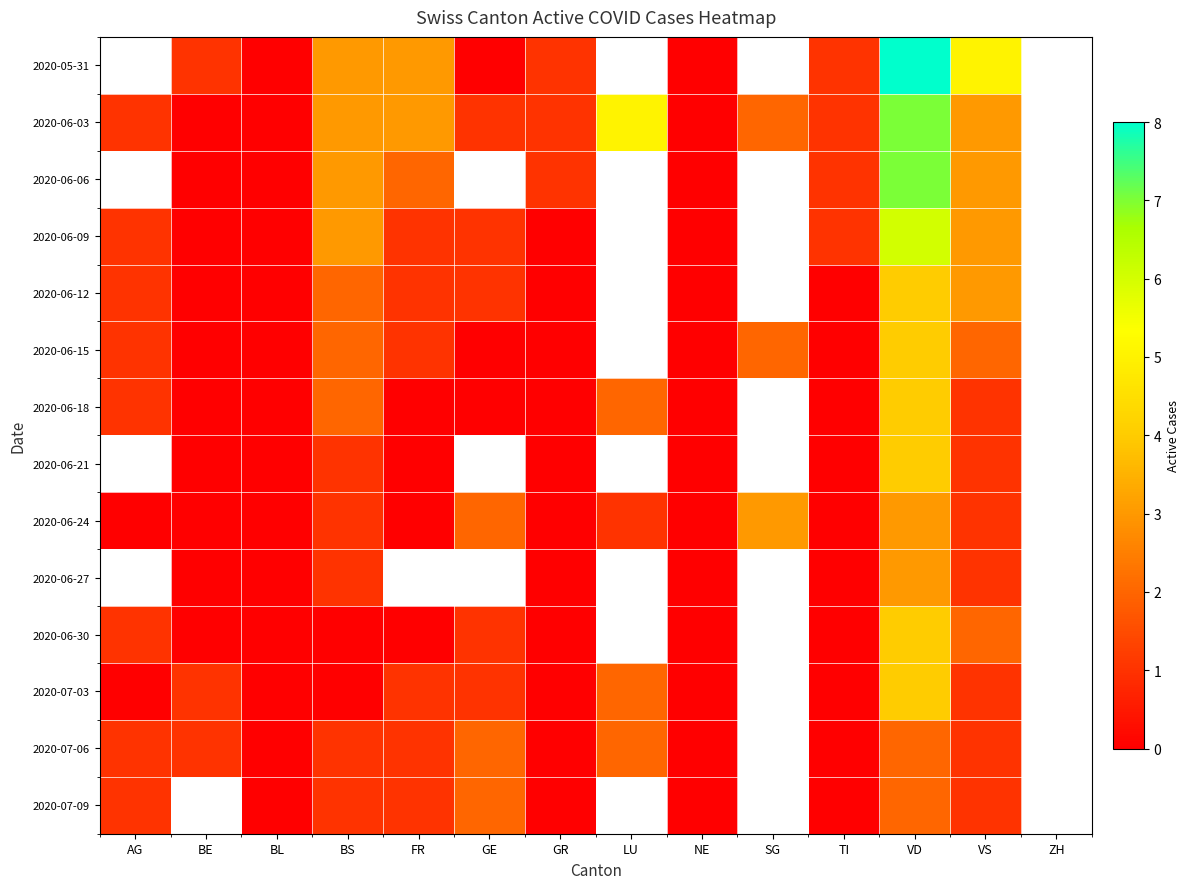

At which category does the chart reach its minimum across all series?

BL